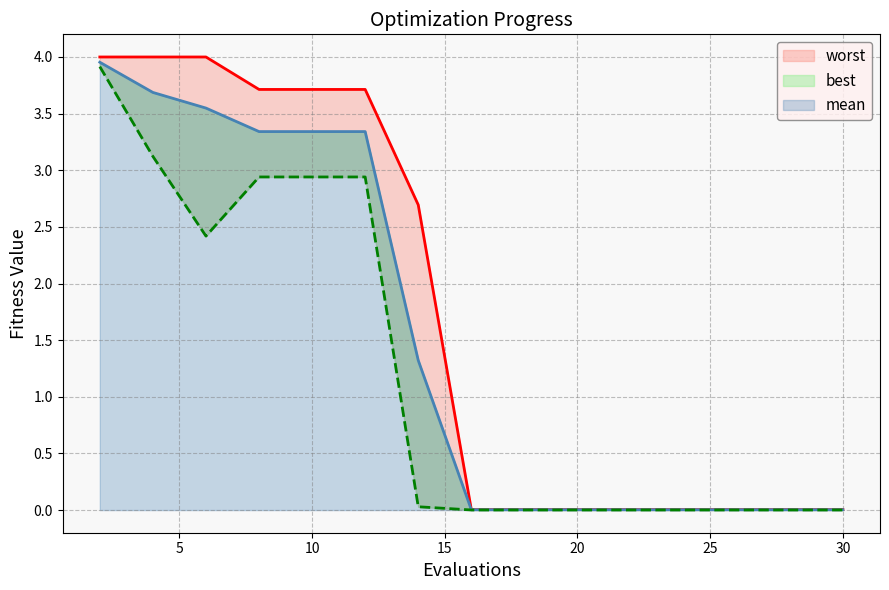

Does the chart display data point markers on the line(s)?

No